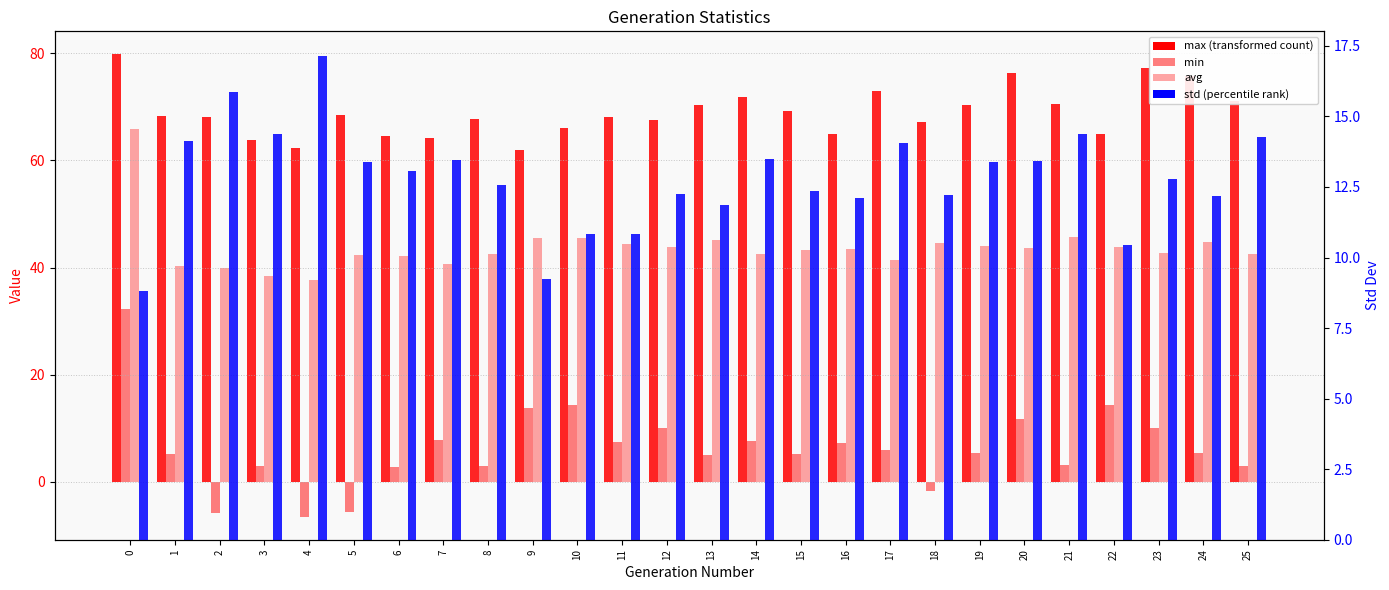

Rank the series by their maximum value, from lowest to highest.

std, min, avg, max